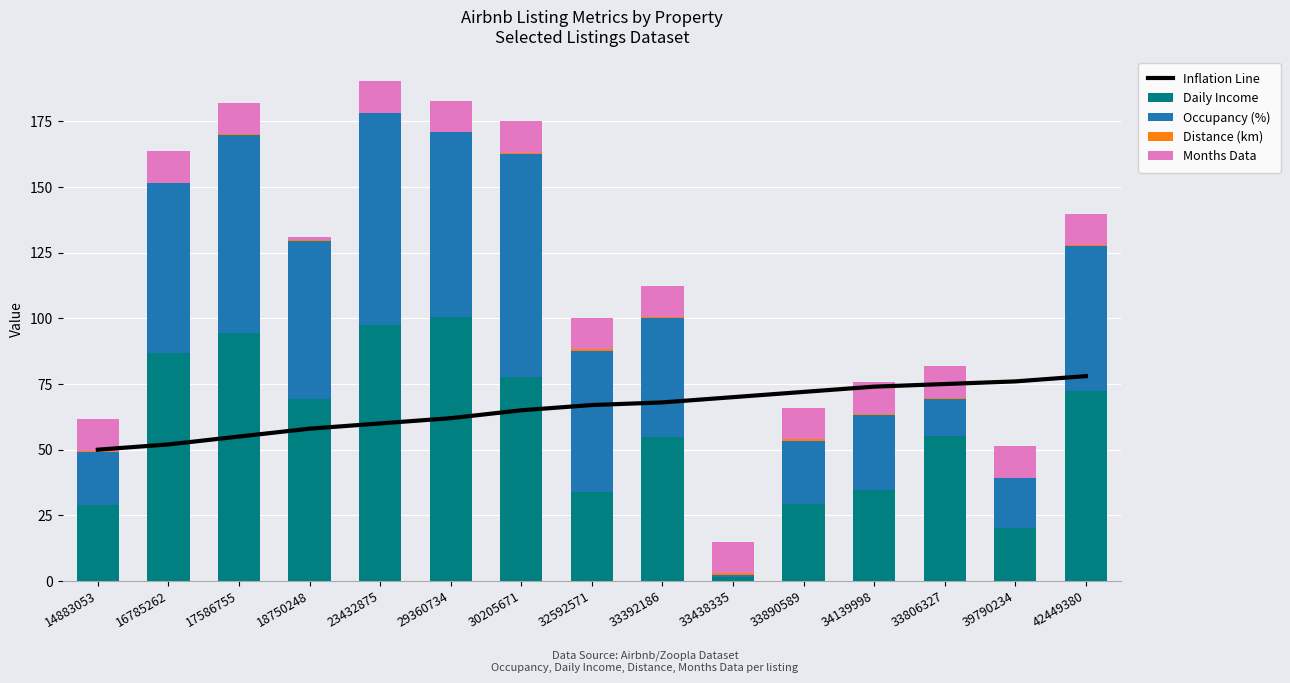

Reading left to right, what are all the values shown in this chart?

Inflation Line: 50.0	52.0	55.0	58.0	60.0	62.0	65.0	67.0	68.0	70.0	72.0	74.0	75.0	76.0	78.0
Daily Income: 28.8	86.7	94.5	69.4	97.5	100.6	77.8	34.0	54.7	1.3	29.2	34.6	55.1	20.0	72.4
Occupancy (%): 20.4	64.8	75.2	60.0	80.5	70.3	84.9	53.7	45.3	1.1	24.2	28.6	14.2	19.0	55.0
Distance (km): 0.4	0.3	0.4	0.5	0.2	0.0	0.4	0.5	0.5	0.5	0.5	0.5	0.5	0.2	0.5
Months Data: 12.0	12.0	12.0	1.0	12.0	12.0	12.0	12.0	12.0	12.0	12.0	12.0	12.0	12.0	12.0